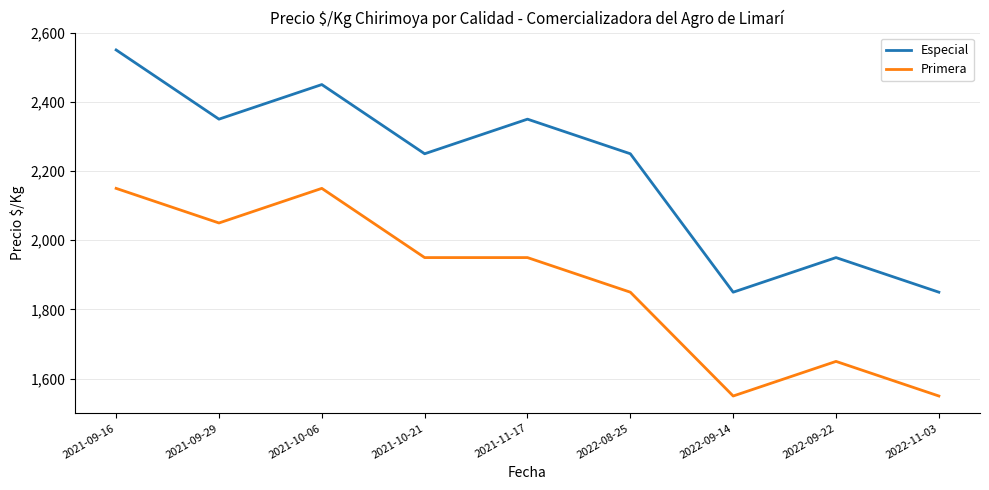

List the series in order of their overall mean, highest first.

Especial, Primera